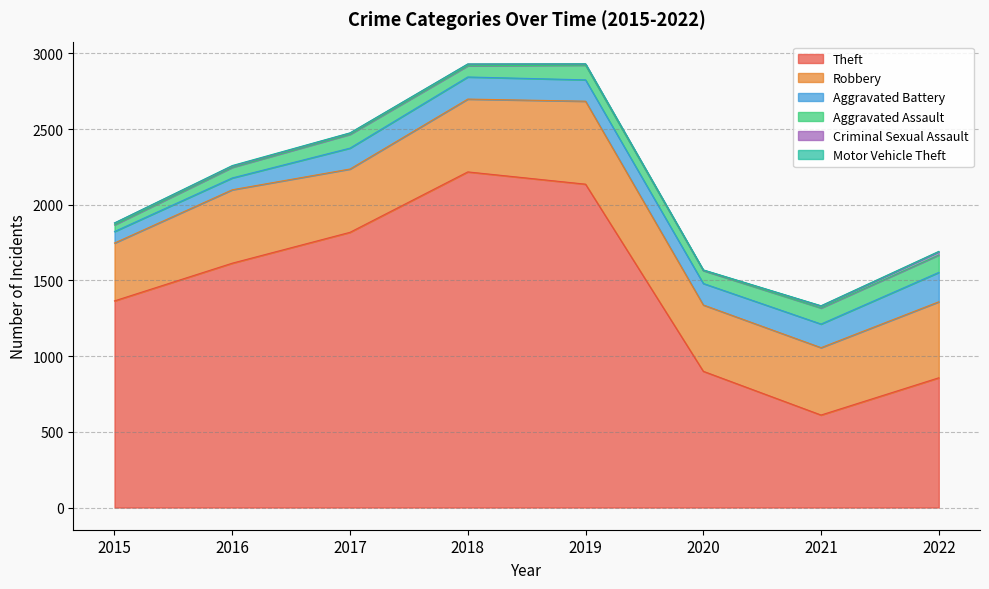

The value of Robbery at 2017 is 418. True or false?

True